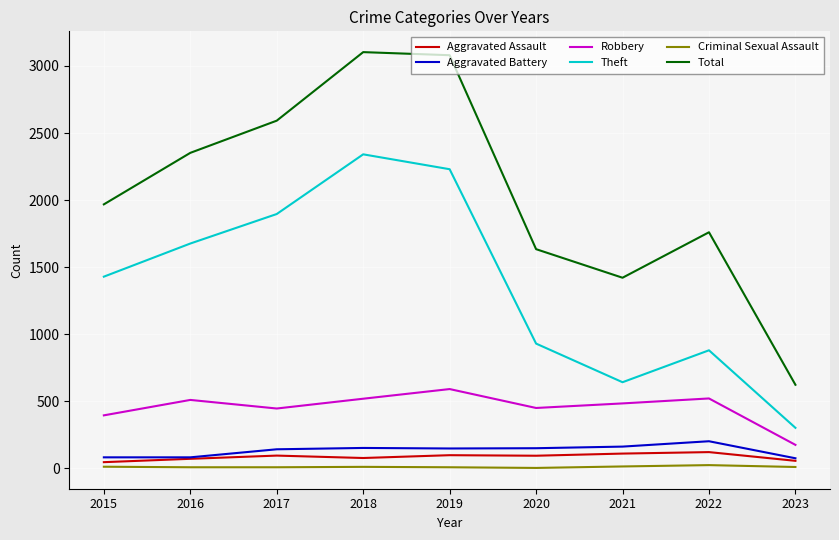

What is the difference between the second highest and minimum values in the Robbery series?

346